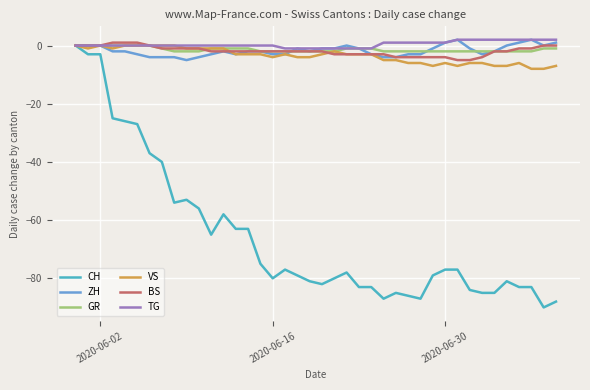

Which series has the widest spread of values?

CH